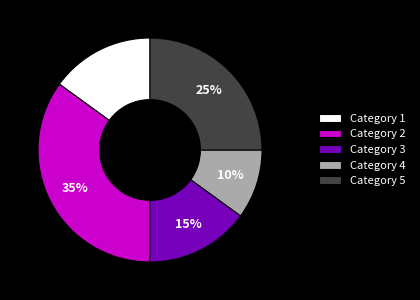

What is the ratio of the value at Category 2 to the value at Category 5?

1.4